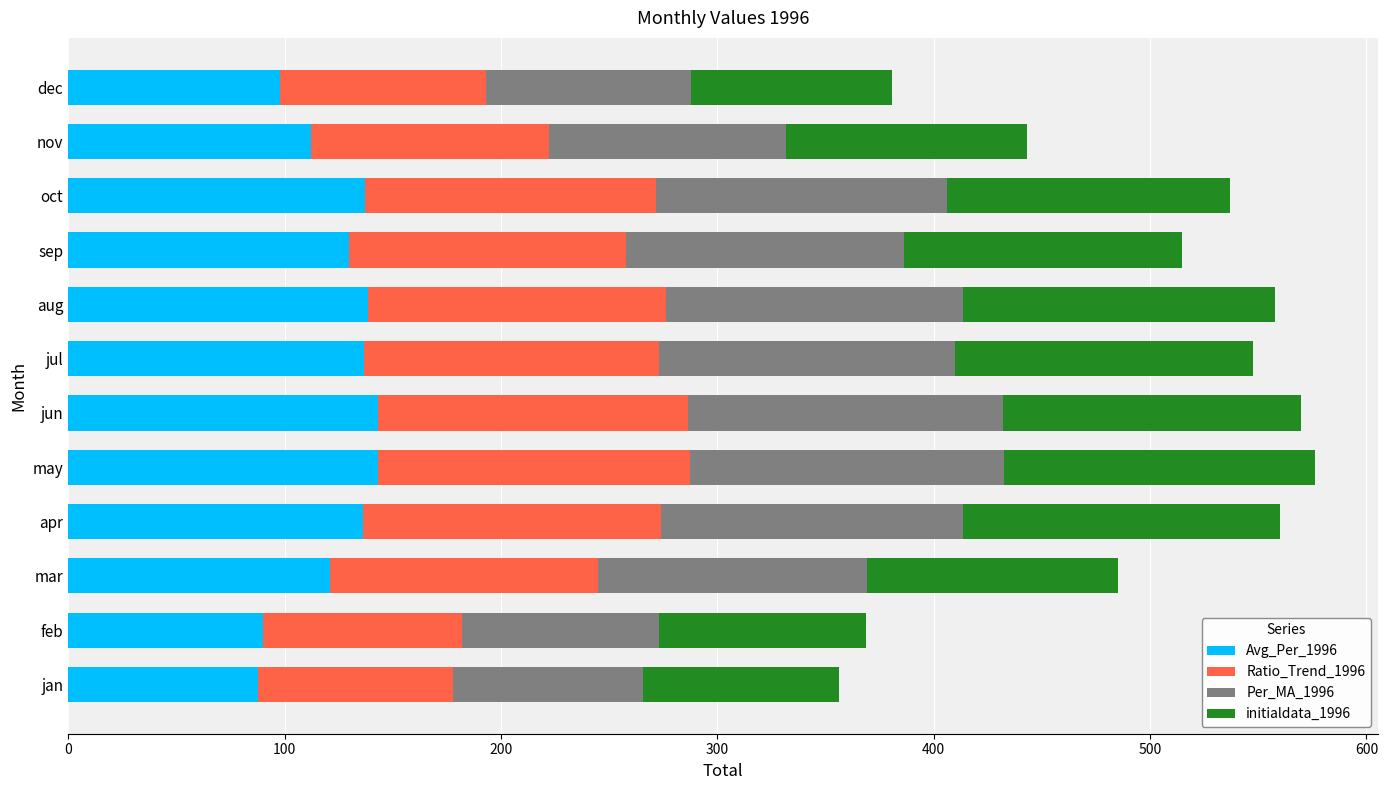

What is the average value of the Avg_Per_1996 series?

122.8